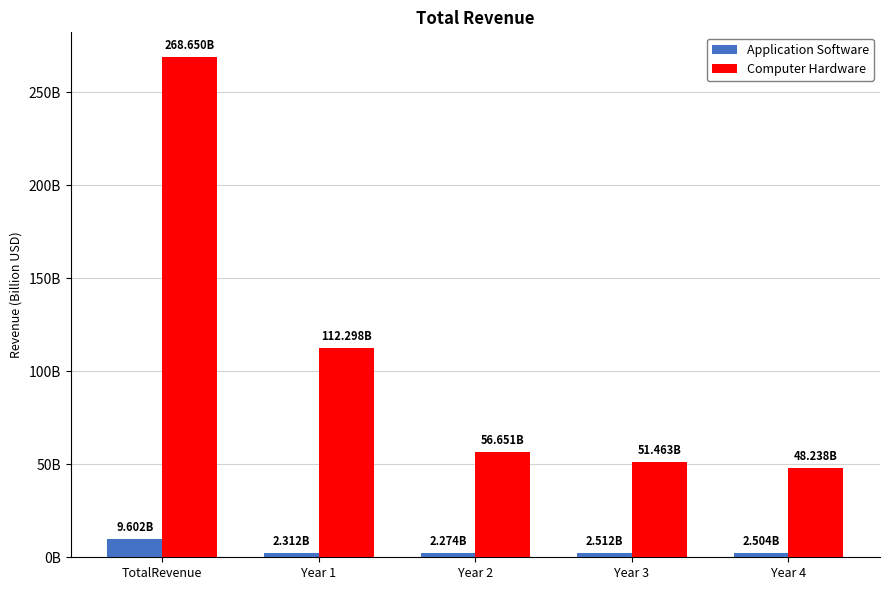

Is the value of Application Software at Year 2 greater than the value of Computer Hardware at Year 4?

No